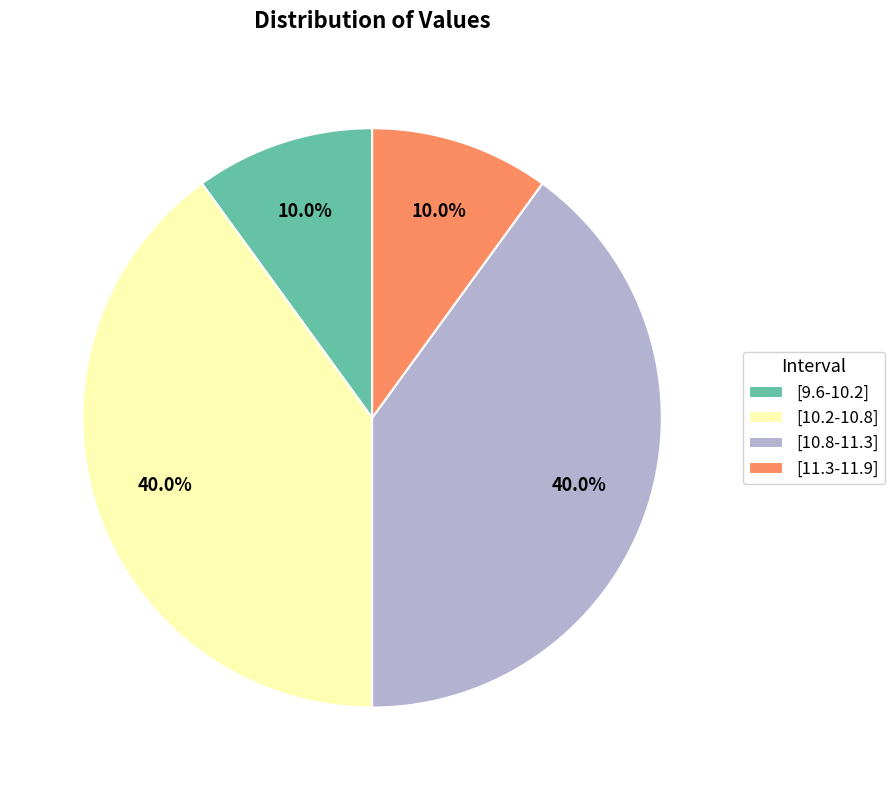

What portion of the pie excludes [9.6-10.2]?

90.0%